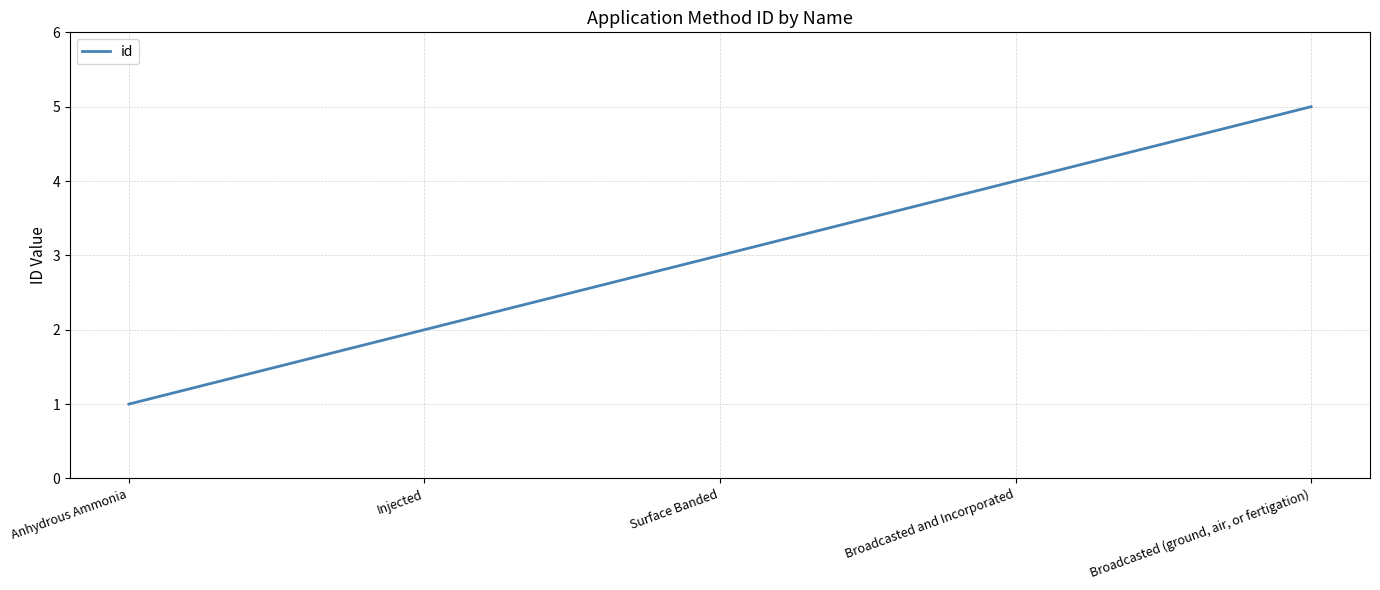

Does the chart display data point markers on the line(s)?

No